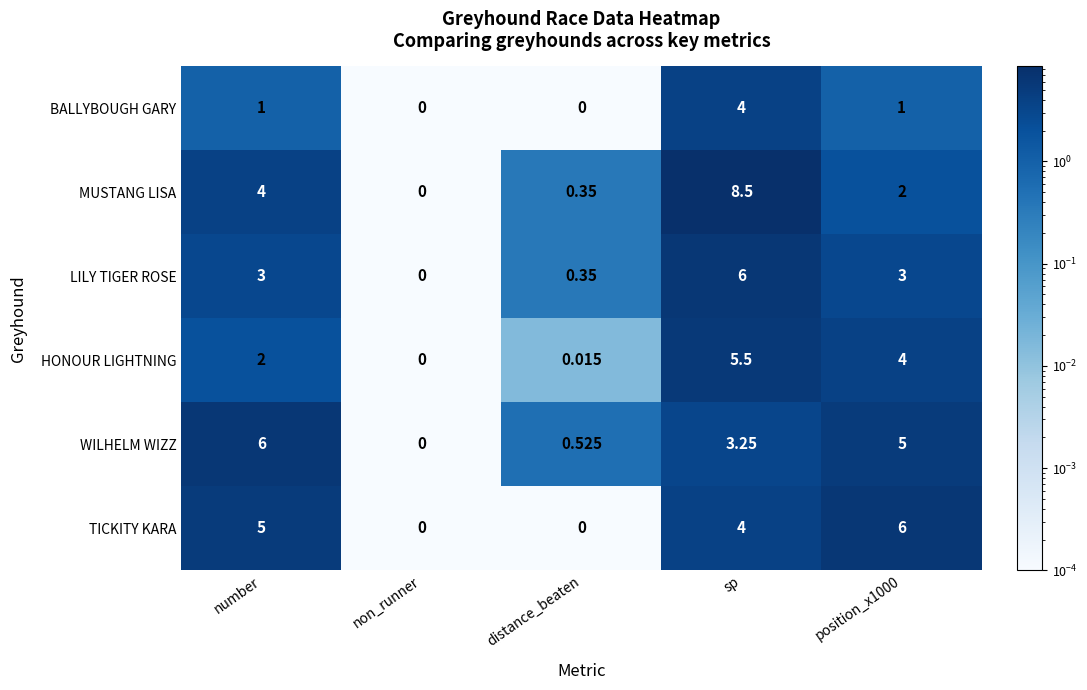

At which category is the sum across all series the highest?

sp